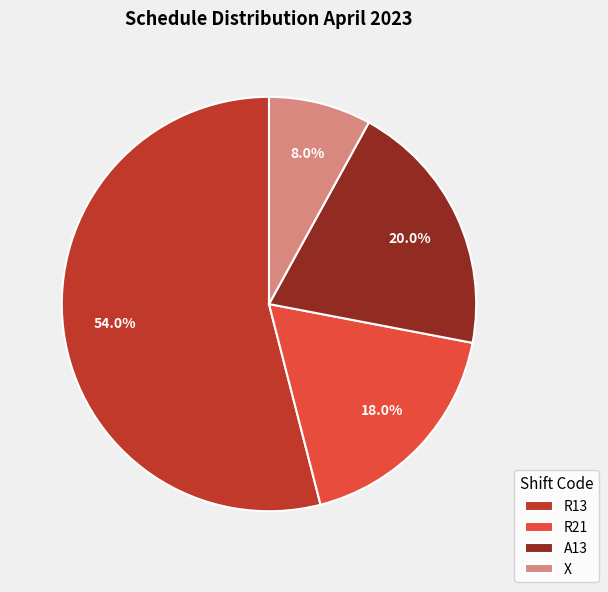

What percentage do A13 and R21 together represent?

38.0%